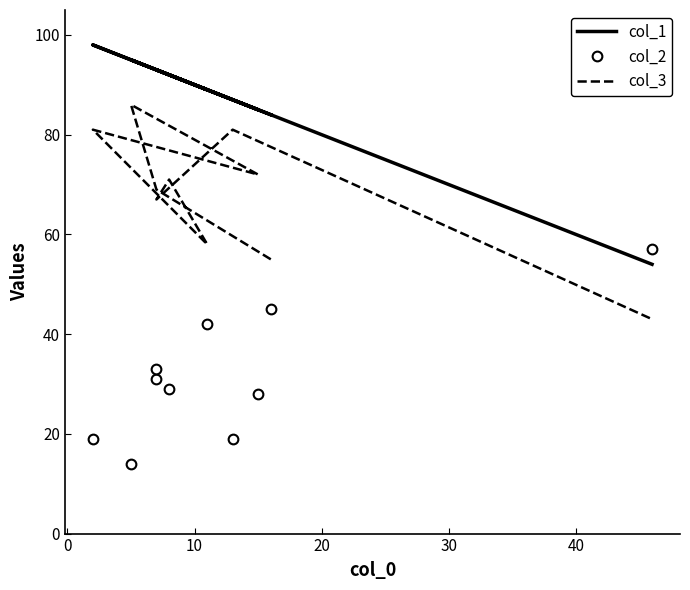

What is the difference between the second highest and second lowest values in the col_1 series?

11